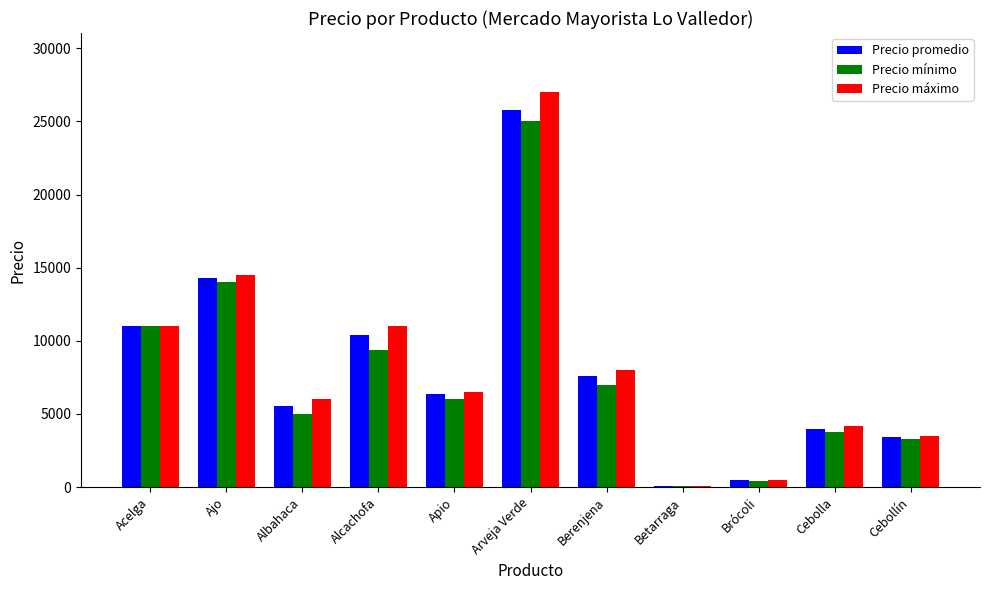

What is the total value across all series at Apio?

18834